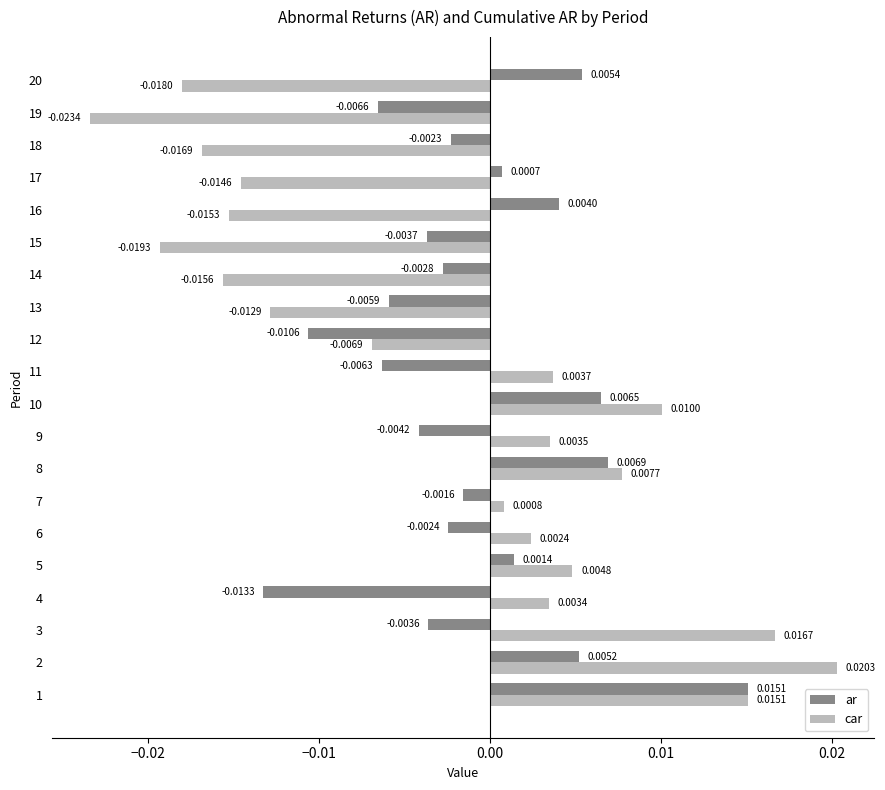

Where is ar nearest to the value 0?

17